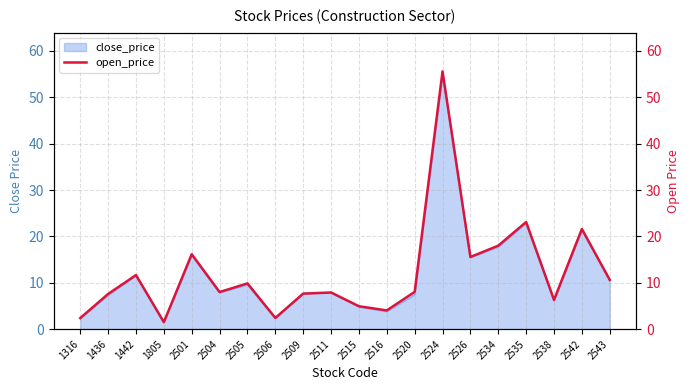

What is the change in value from 2504 to 2542?

+13.6